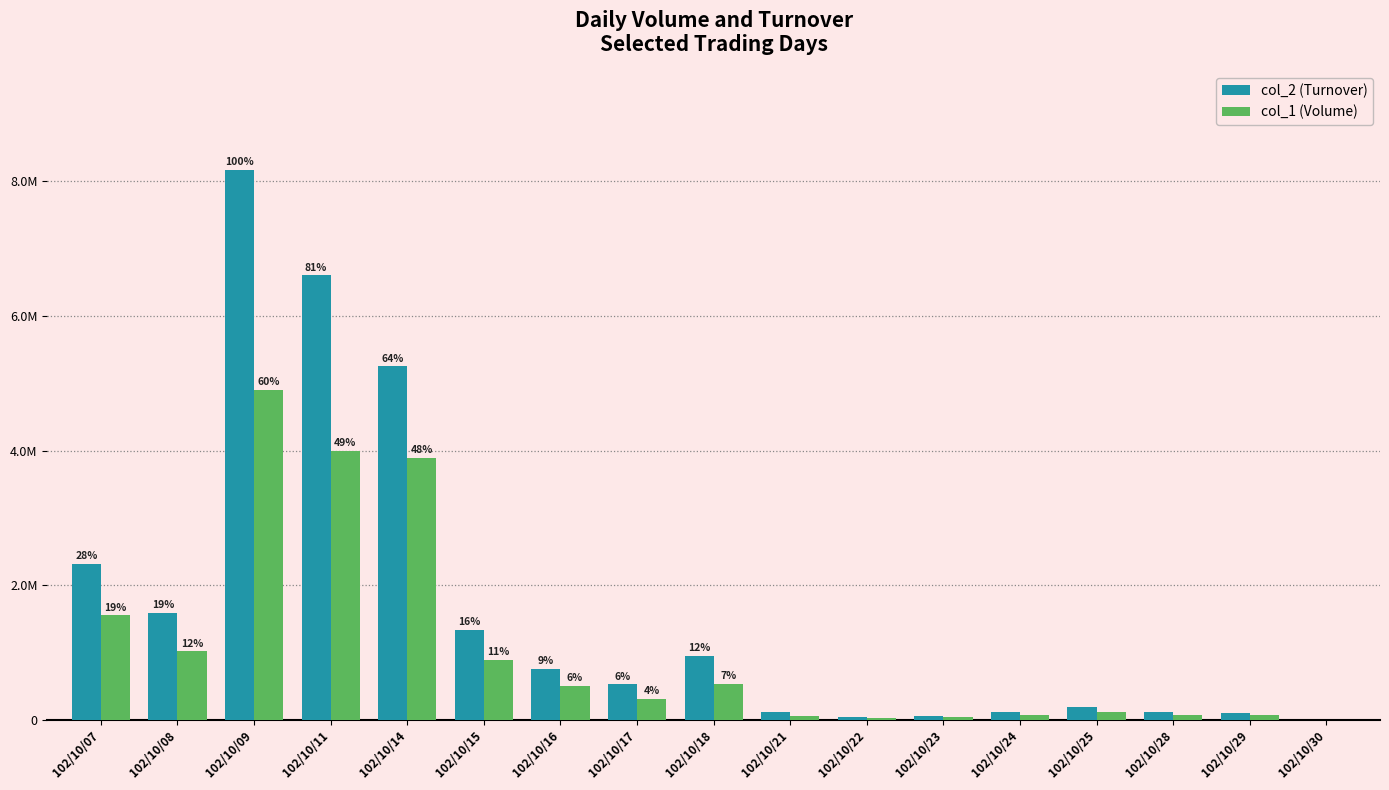

At which label does col_2 (Turnover) first exceed 528750?

102/10/07